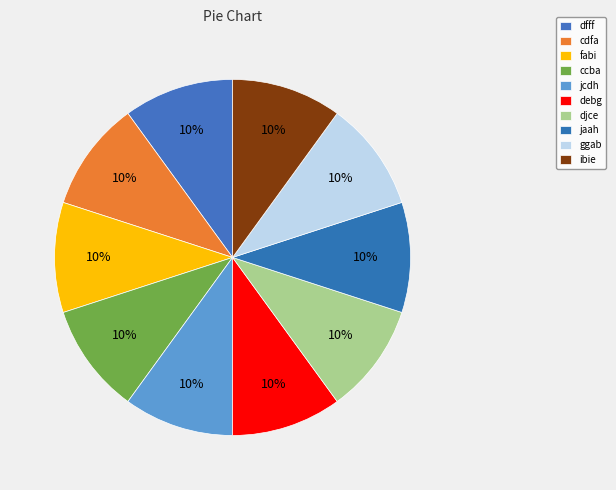

Which slice is the smallest?

ggab